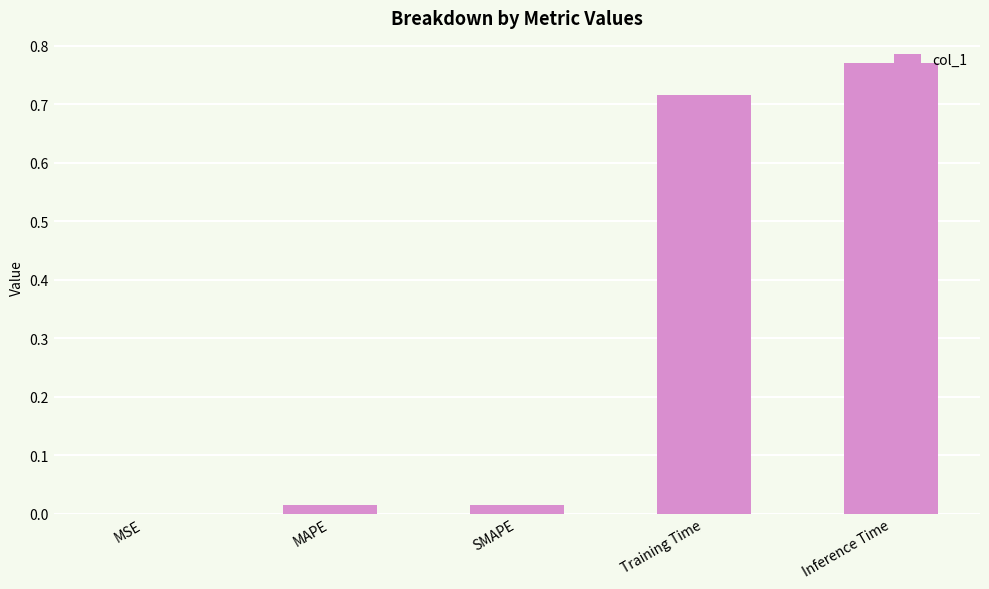

The chart shows a value of 0.0 at SMAPE. True or false?

True